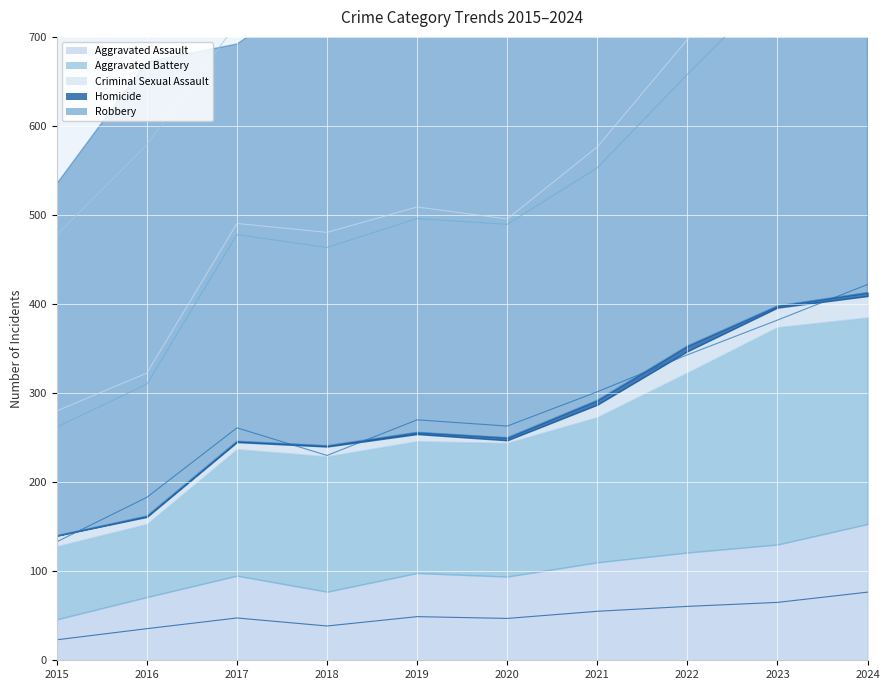

Which series has the largest total across all categories?

Robbery